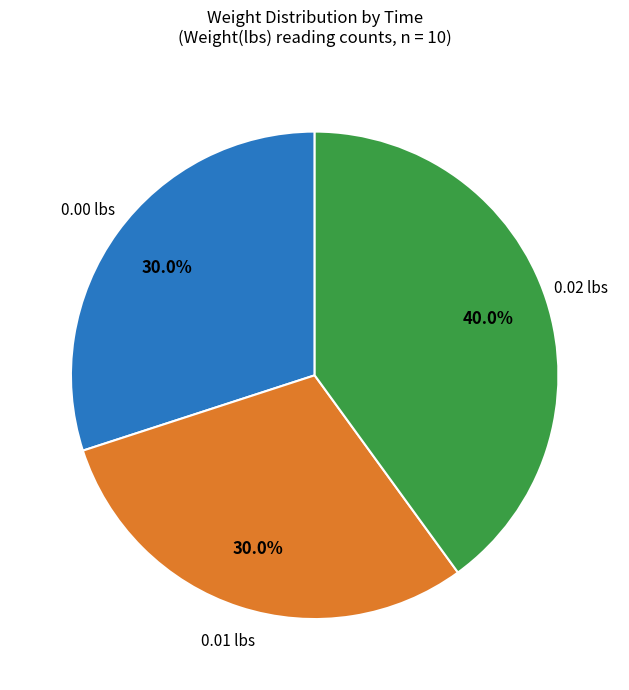

Is there a majority slice in this chart?

No